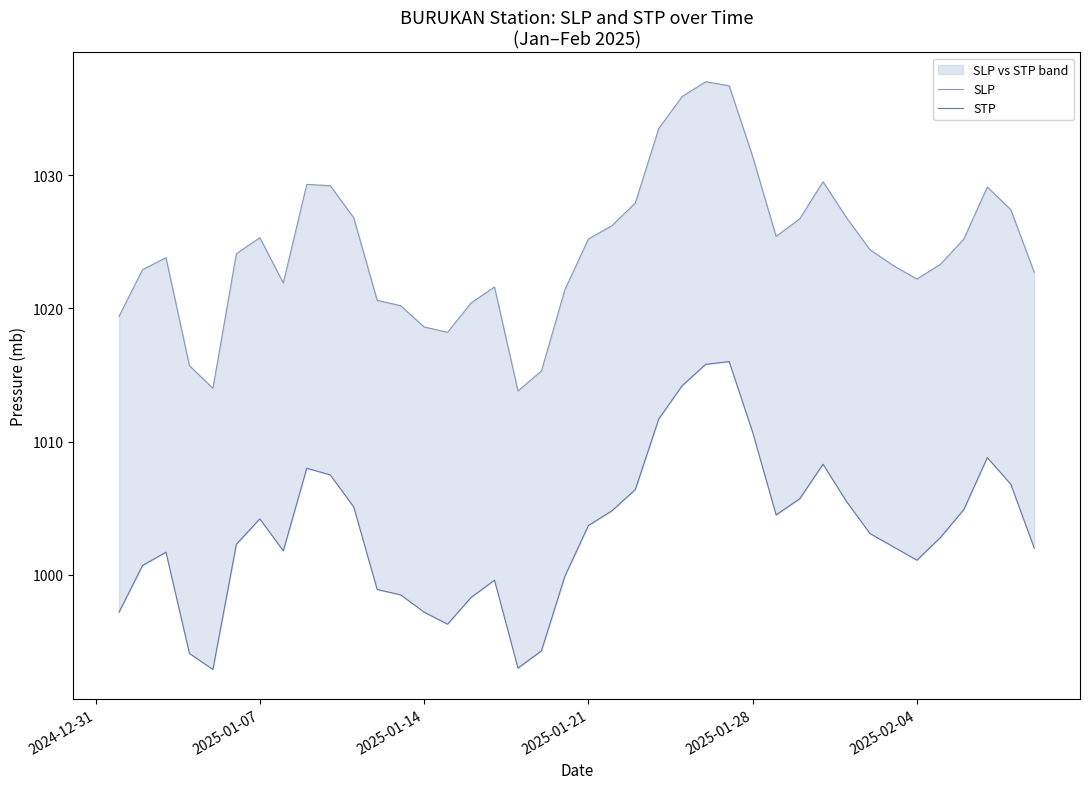

At how many categories does at least one series exceed 1017?

36